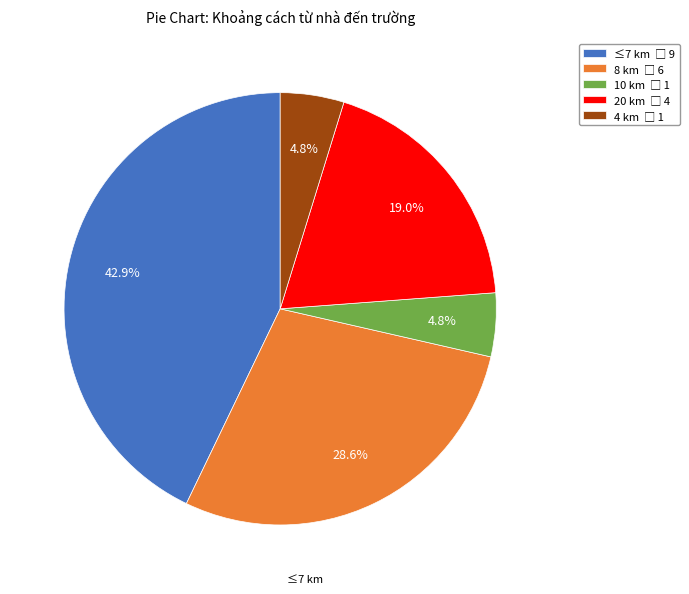

Is there a majority slice in this chart?

No